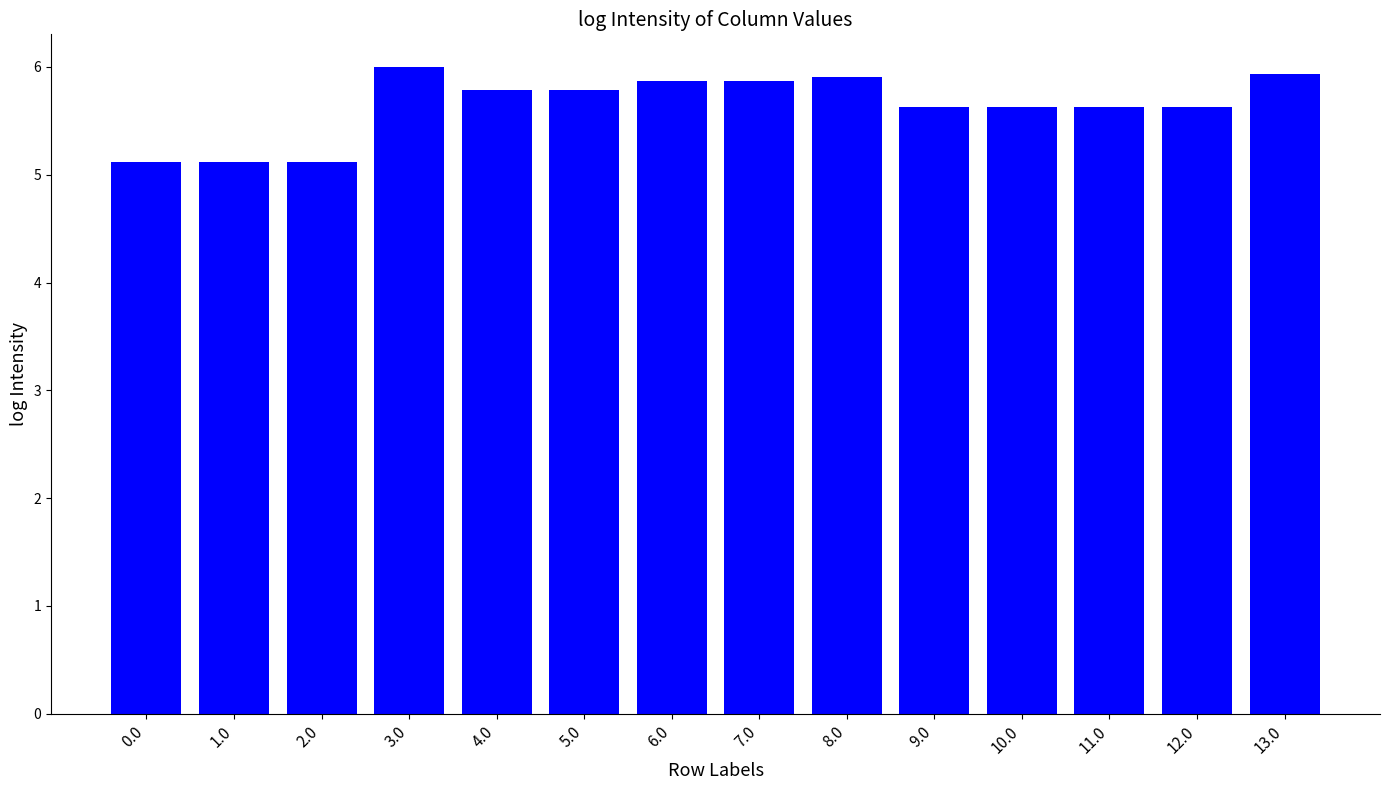

Count the number of data series in this chart.

1